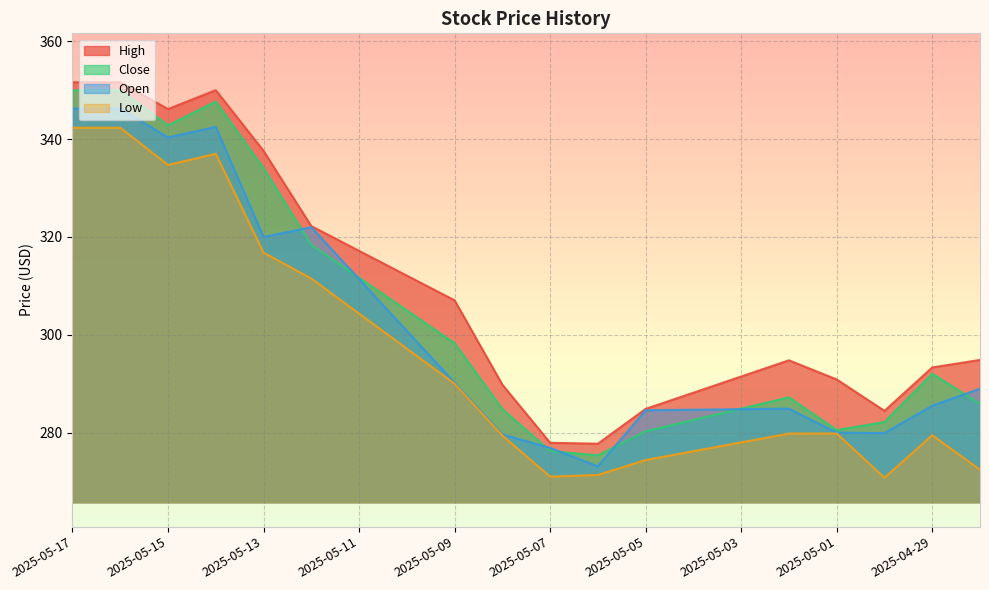

What is the difference between the highest and lowest values at 2025-05-04?

12.0